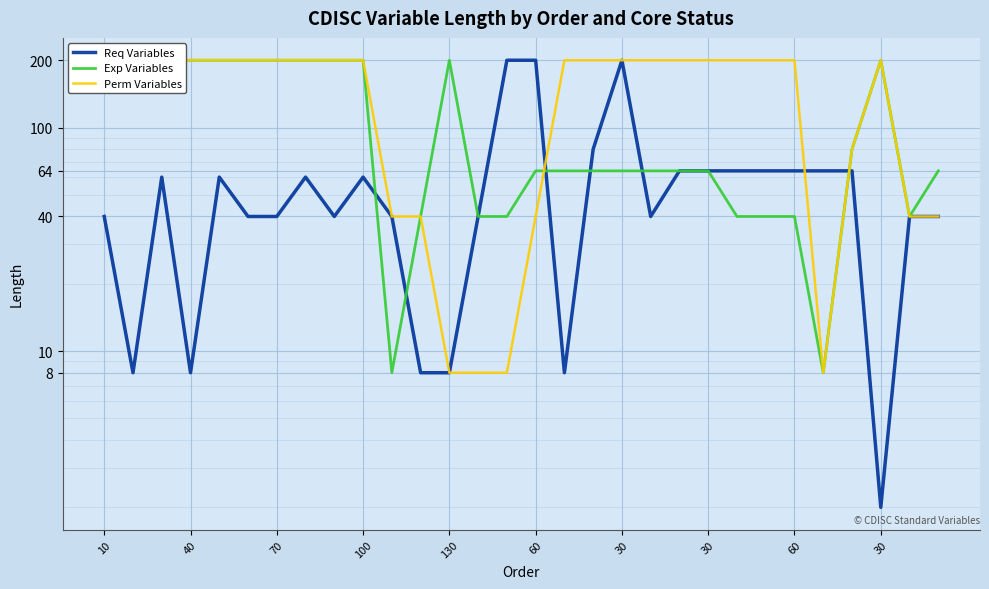

Which series has the widest spread of values?

Req Variables